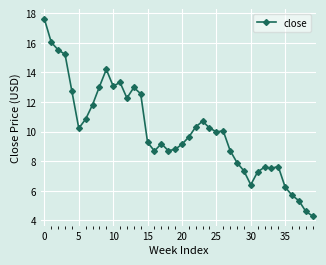

What is the difference between the maximum and minimum values?

13.3